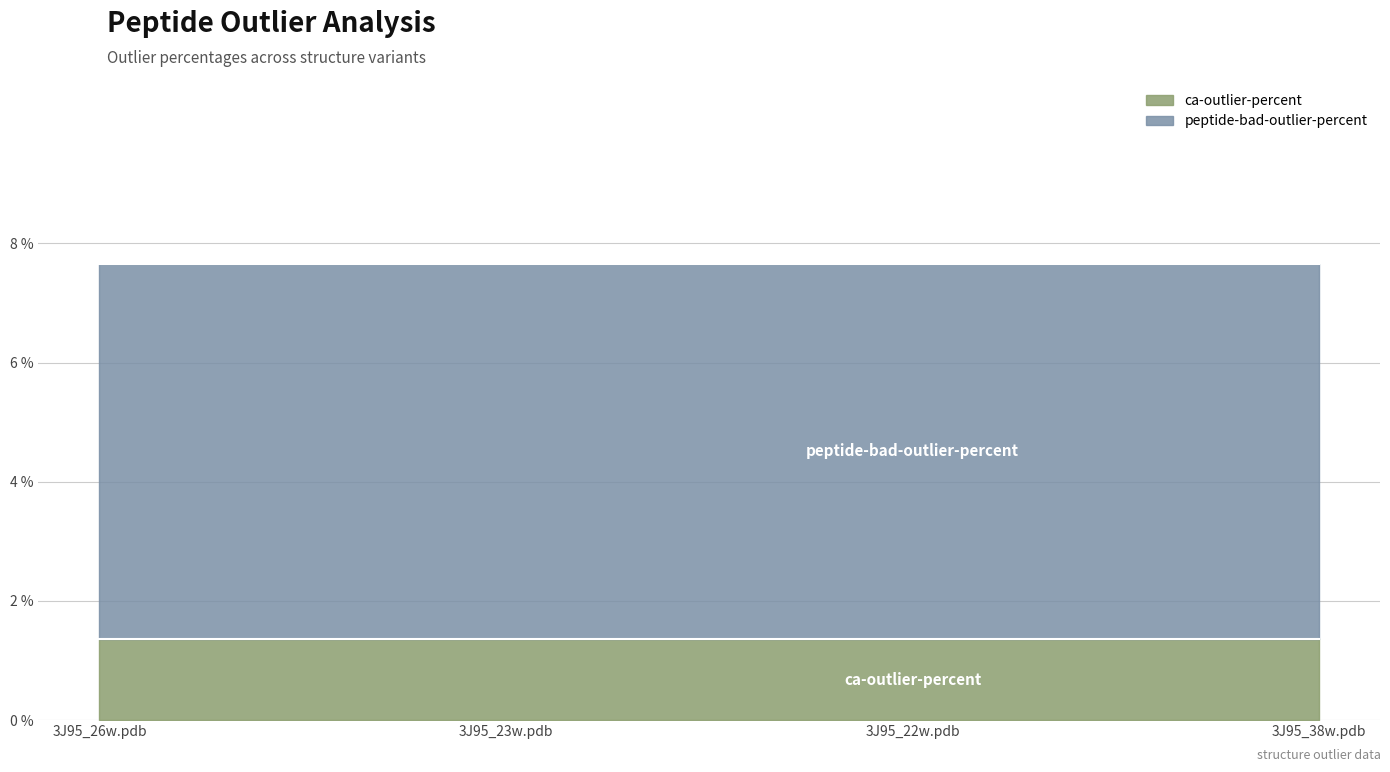

Between 3J95_38w.pdb and 3J95_26w.pdb, which is larger?

3J95_38w.pdb